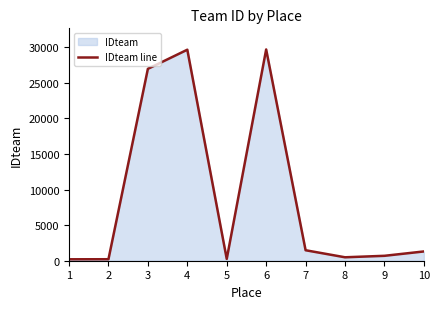

List the labels in order of value, largest first.

6, 4, 3, 7, 10, 9, 8, 5, 2, 1